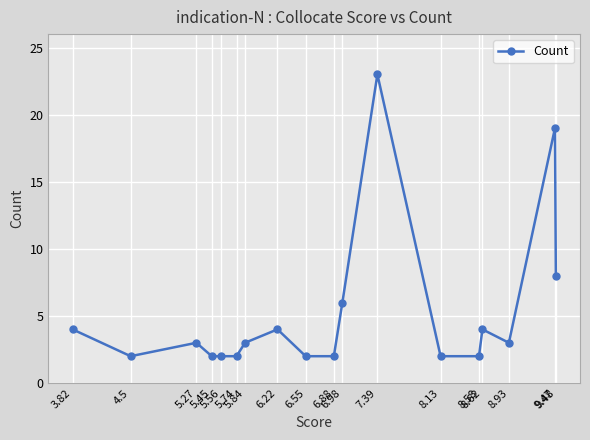

What is the difference between the maximum and minimum values?

21